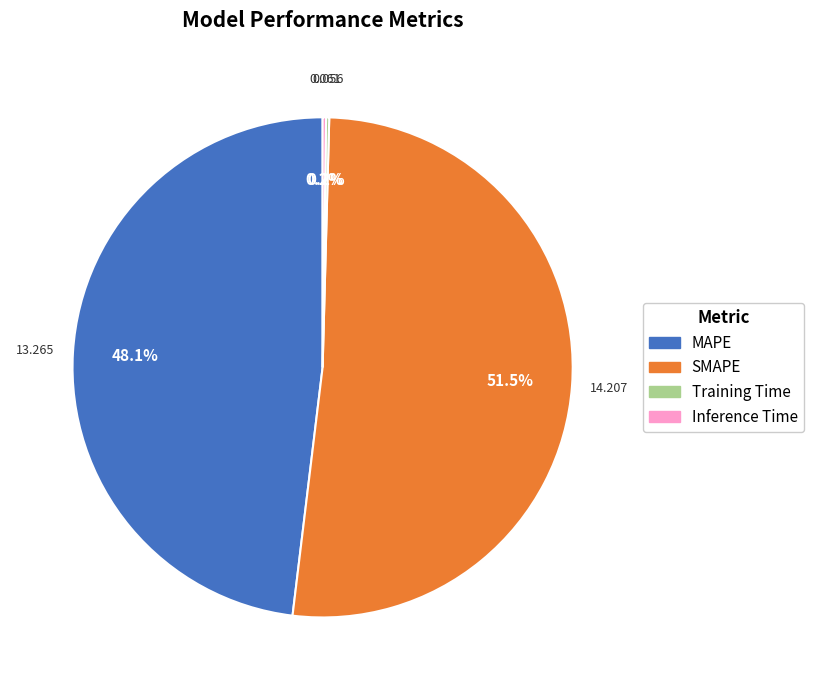

Which has a higher value, SMAPE or MAPE?

SMAPE